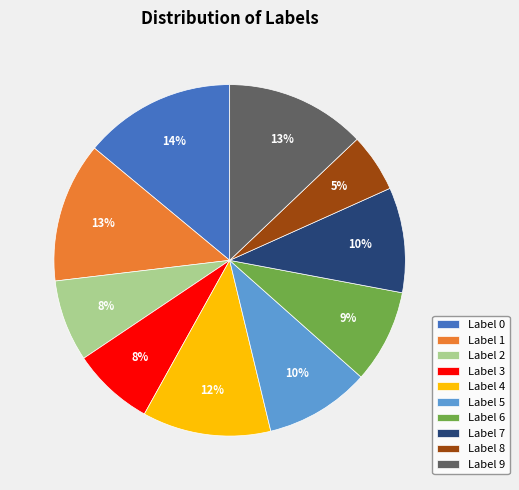

Approximately how many times larger is the value at Label 6 compared to Label 1?

0.7